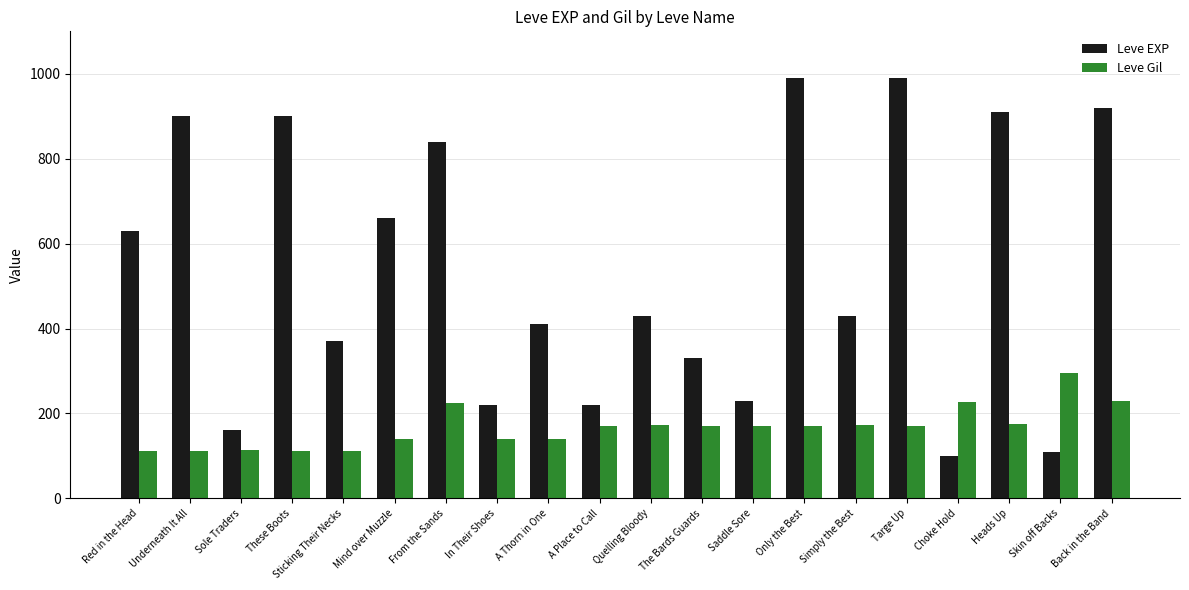

What is the value of the Leve EXP bar at the 19th from the left?

110